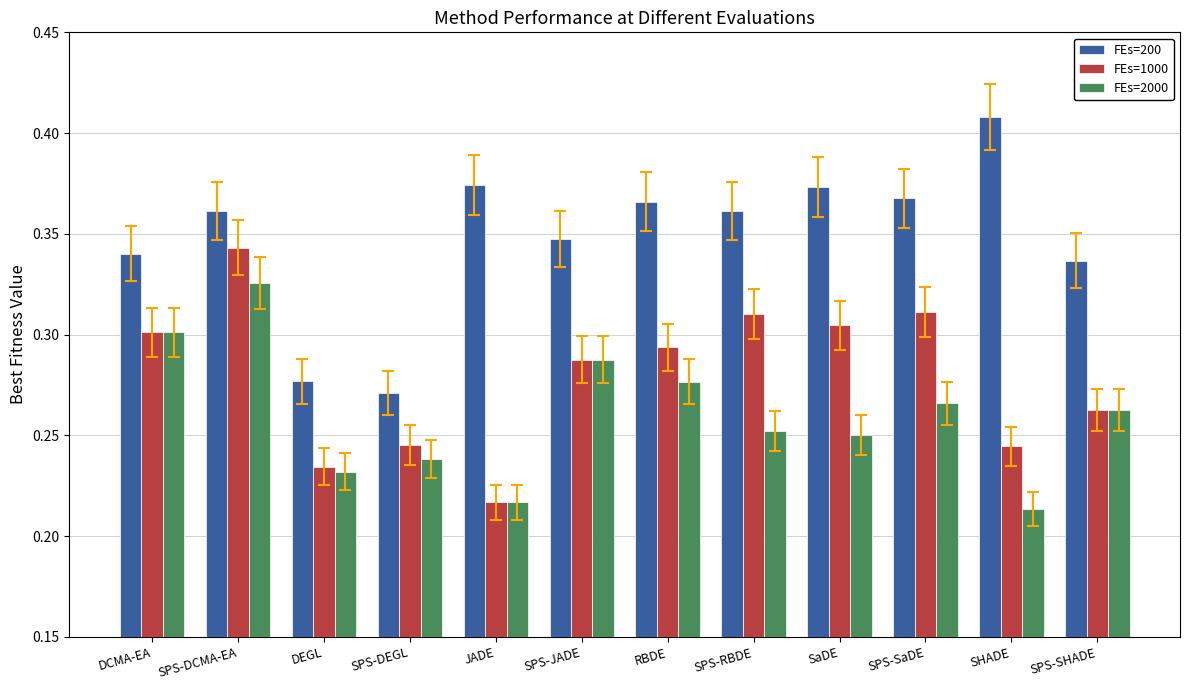

Count the FEs=200 values in the range 0 to 1.

12